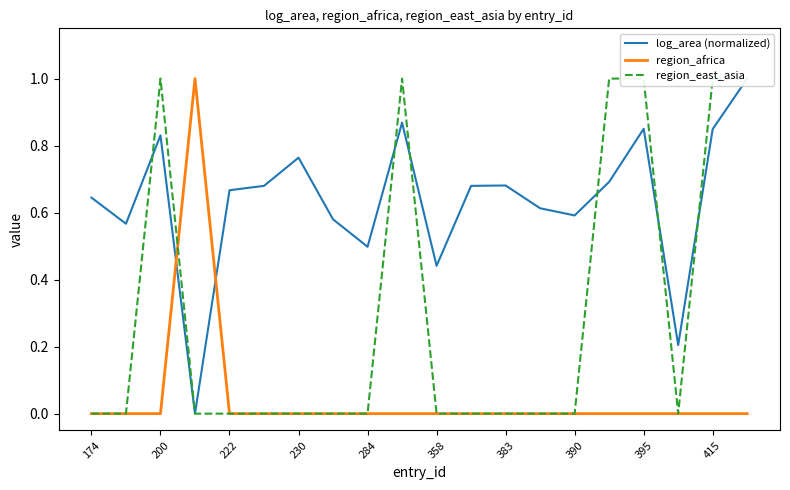

The value of region_africa at 395 is 0. True or false?

True